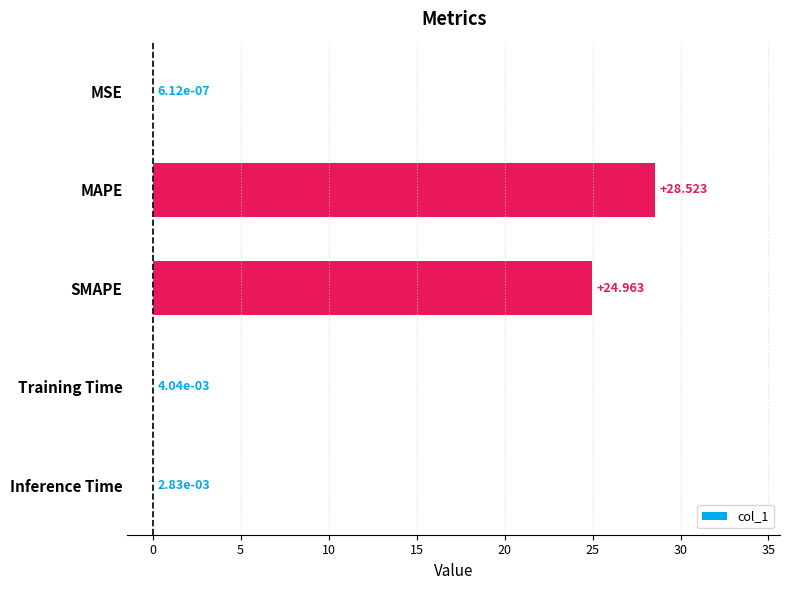

At which category does the chart reach its peak across all series?

MAPE